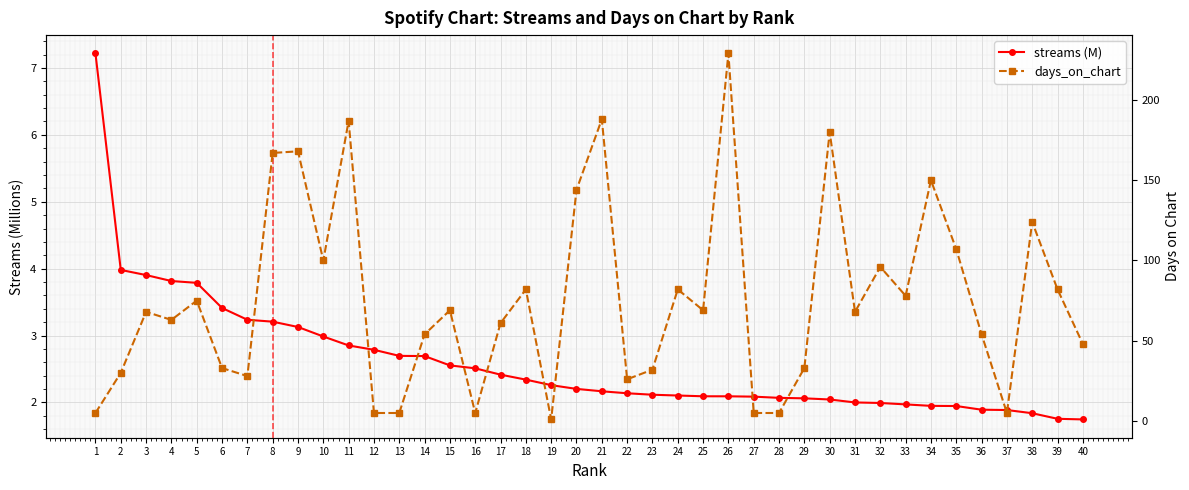

What is the minimum value shown in the chart?

1.0